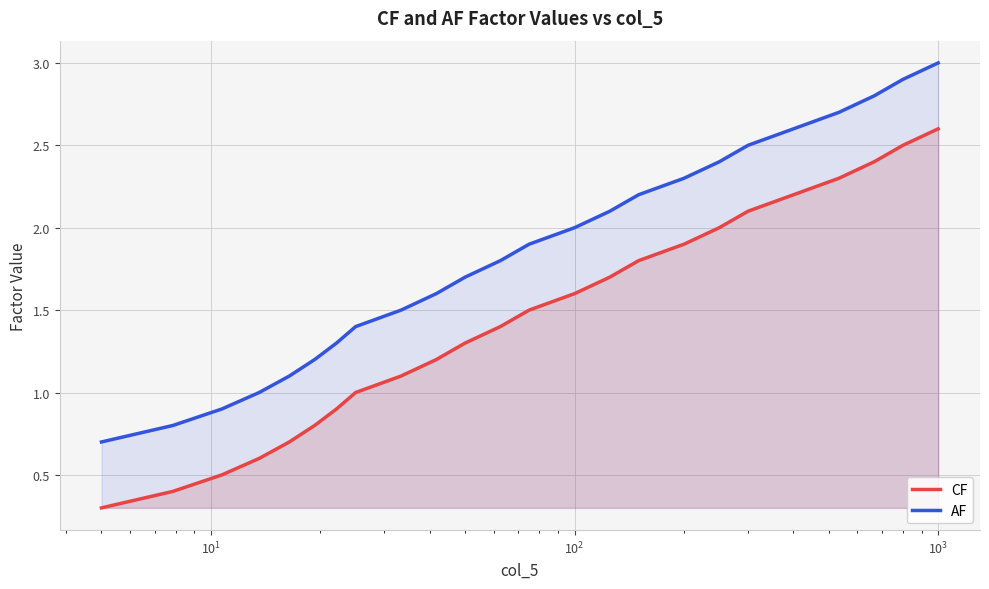

What is the sum of all AF values?

44.4